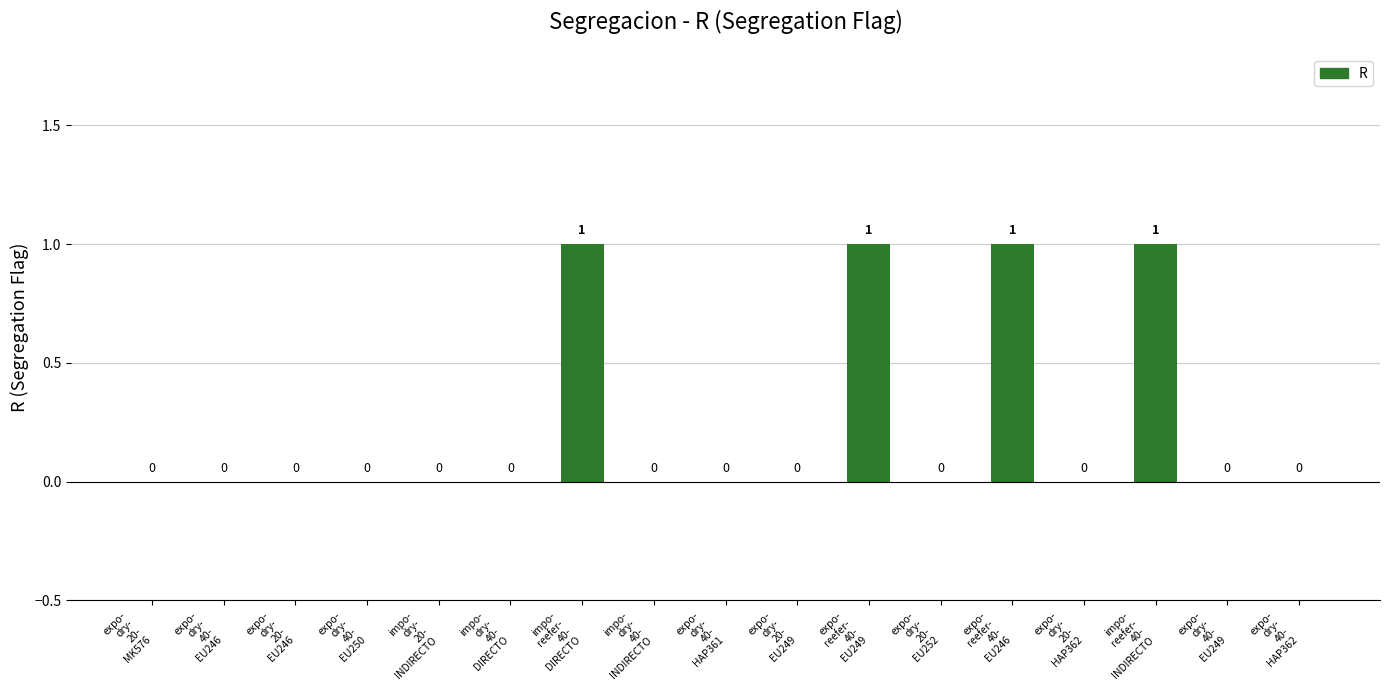

How many values are between 0 and 1?

17